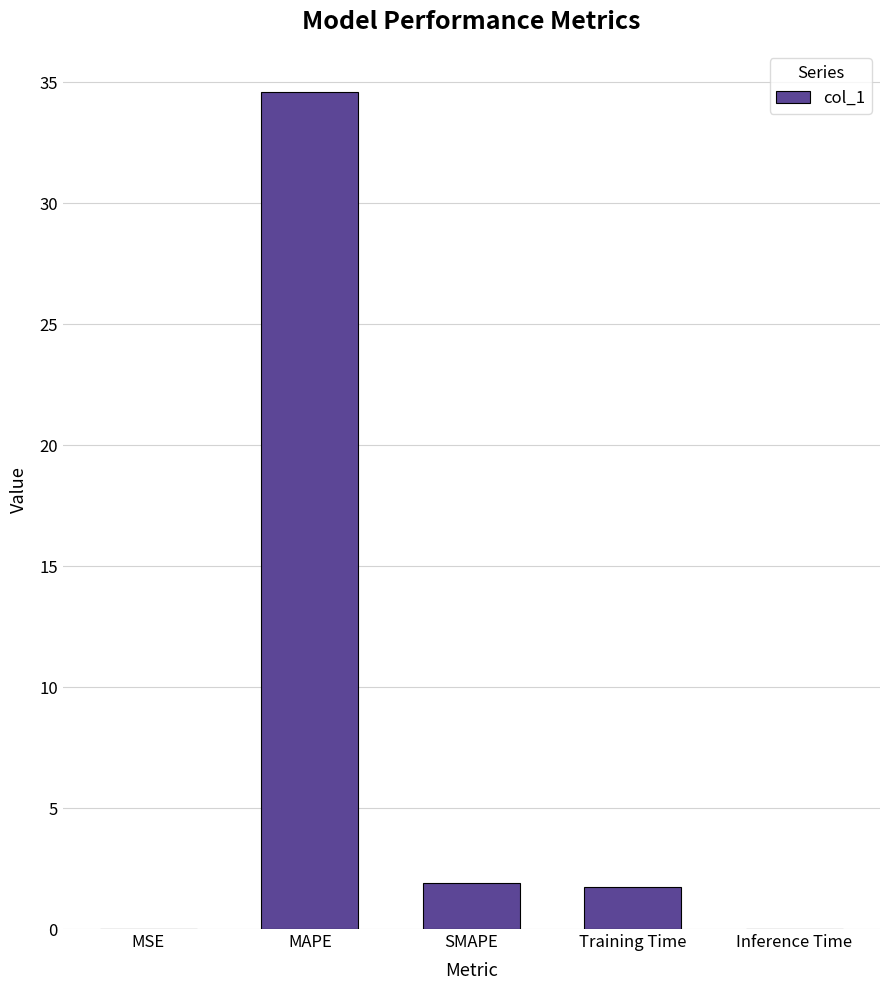

What is the sum of all values?

38.2